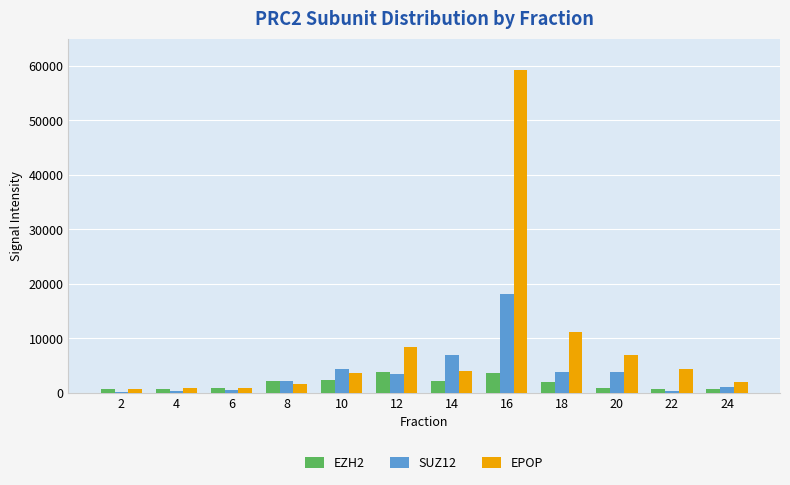

Is it true that SUZ12 equals 6916 at 14?

True